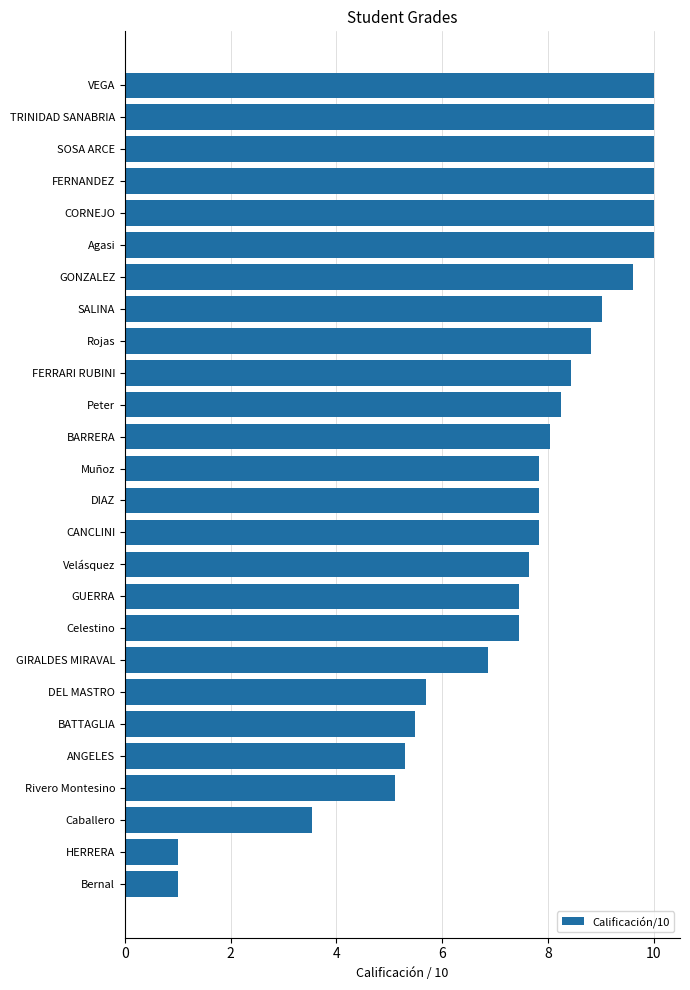

What is the average value?

7.4